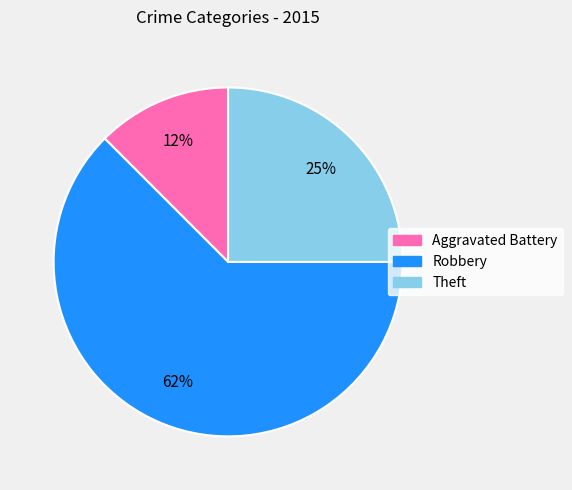

How many segments does this pie chart have?

3